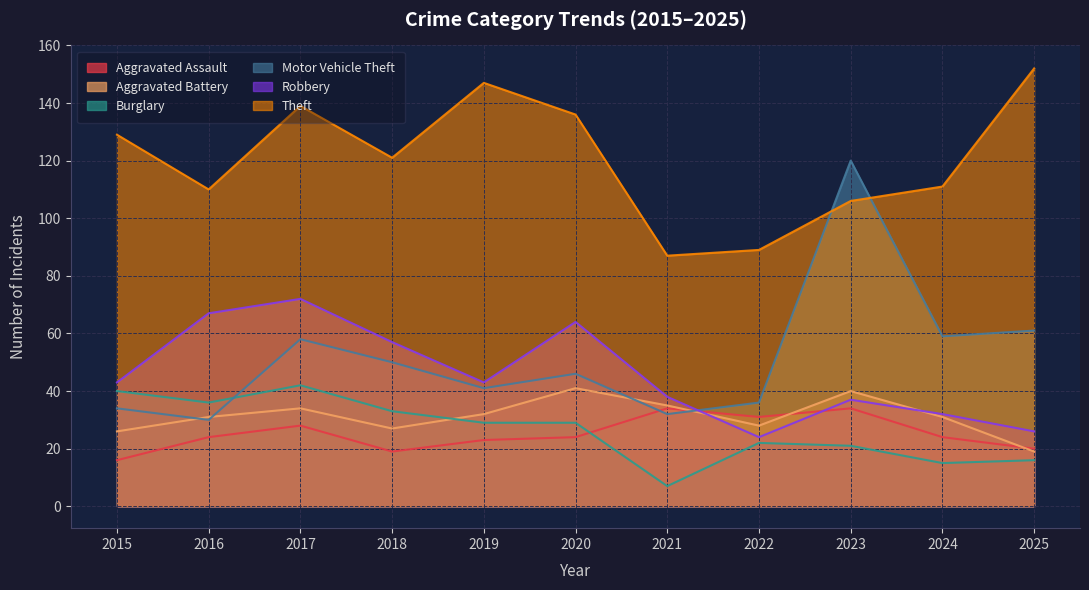

What is the value of the Theft point at the 2nd from the left?

110